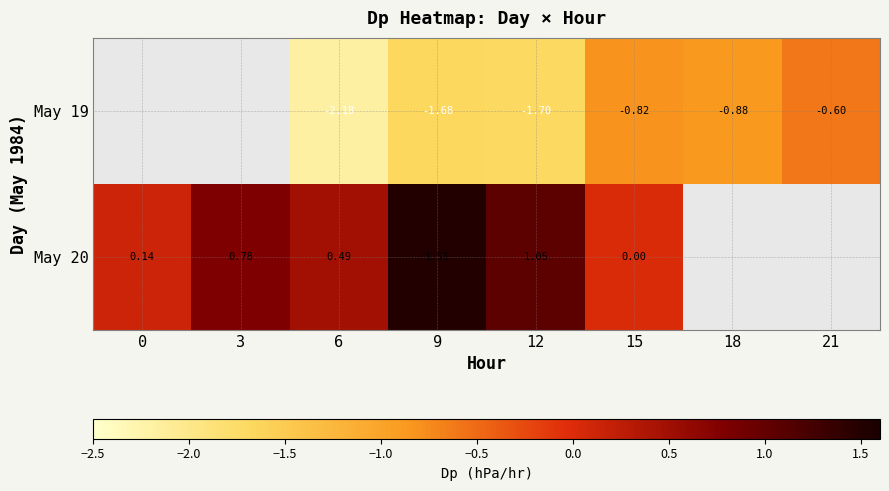

Is the value of May 20 at 3 greater than the value of May 19 at 15?

Yes